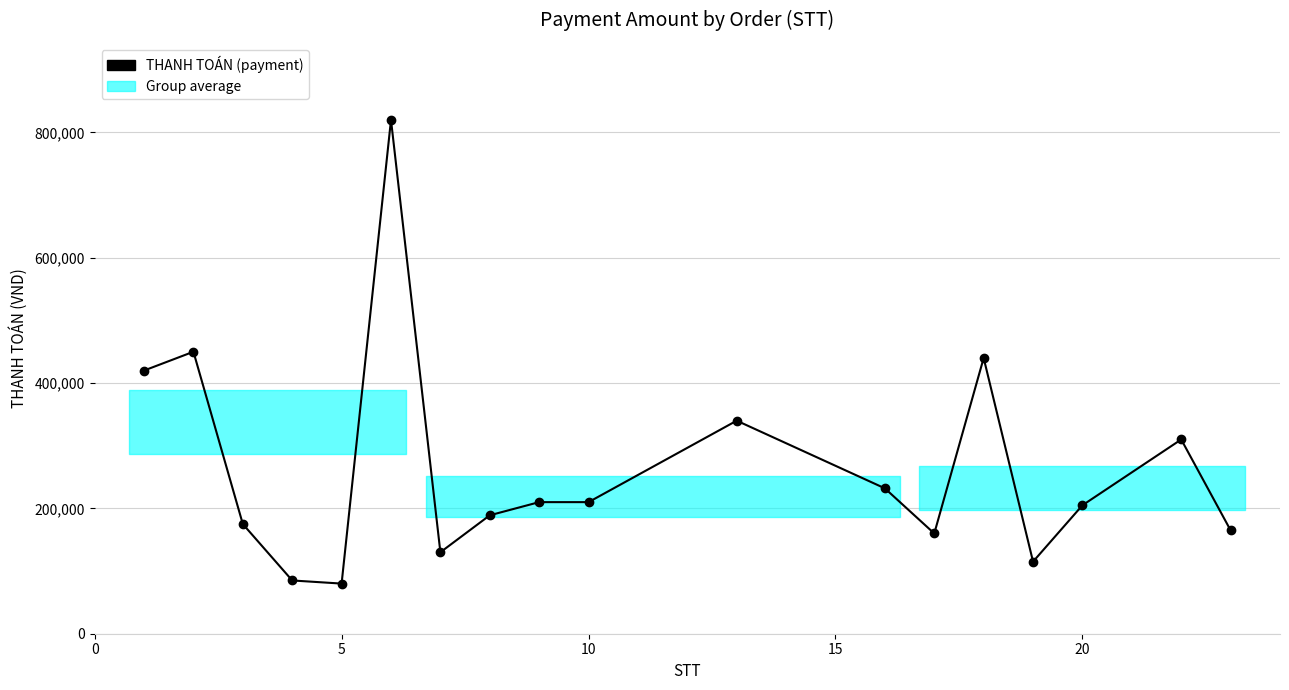

Count the number of data series in this chart.

1